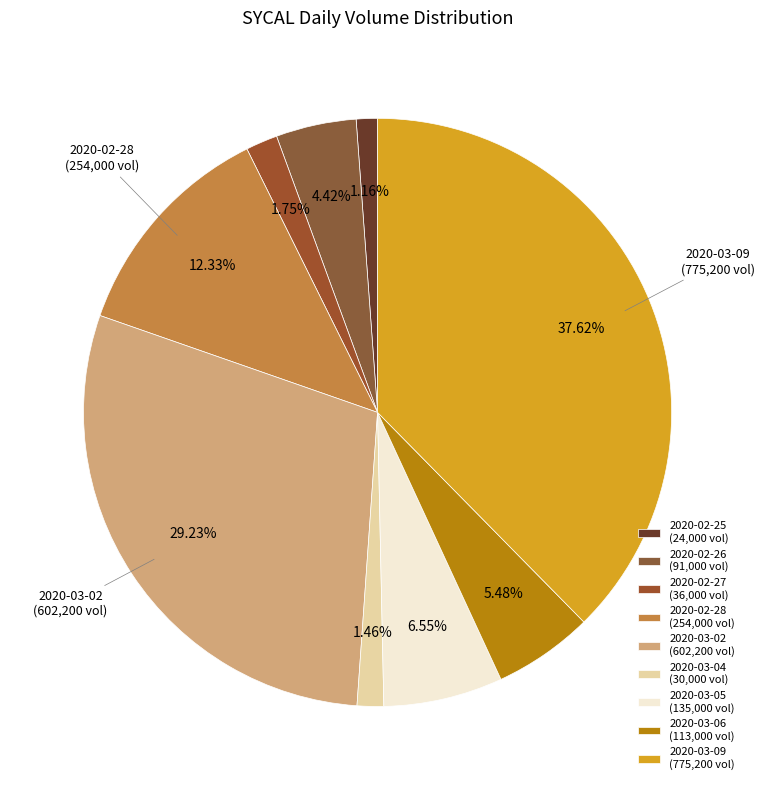

Which has a higher value, 2020-02-27 or 2020-03-05?

2020-03-05